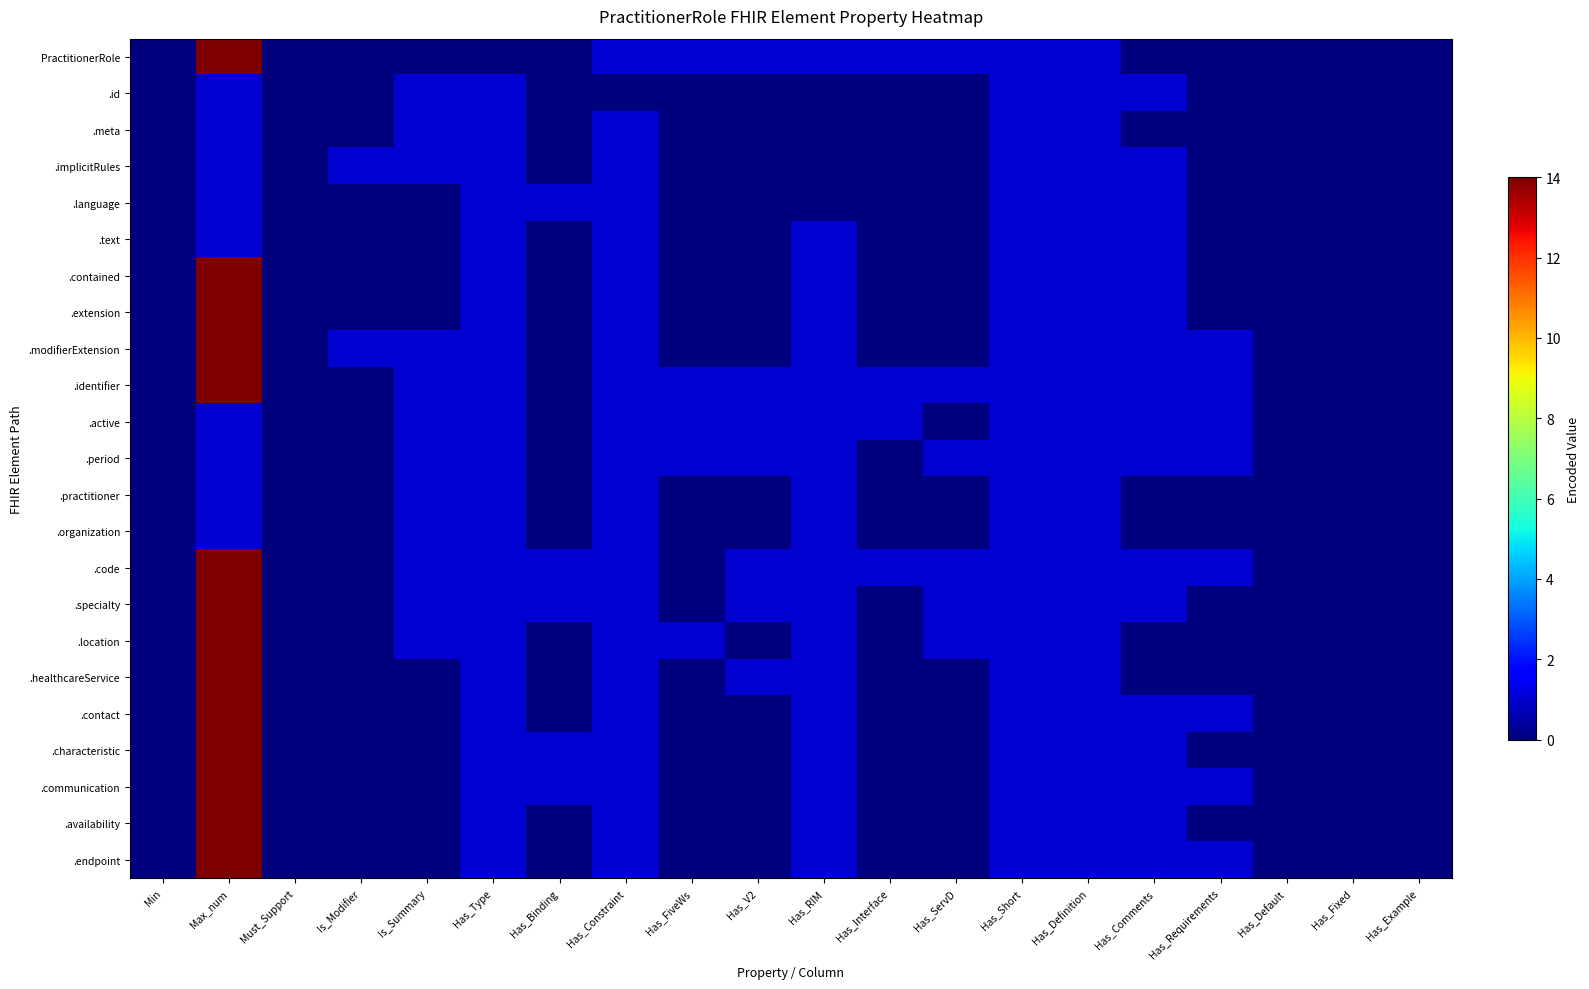

What is the spread (max minus min) of values at Has_Requirements?

1